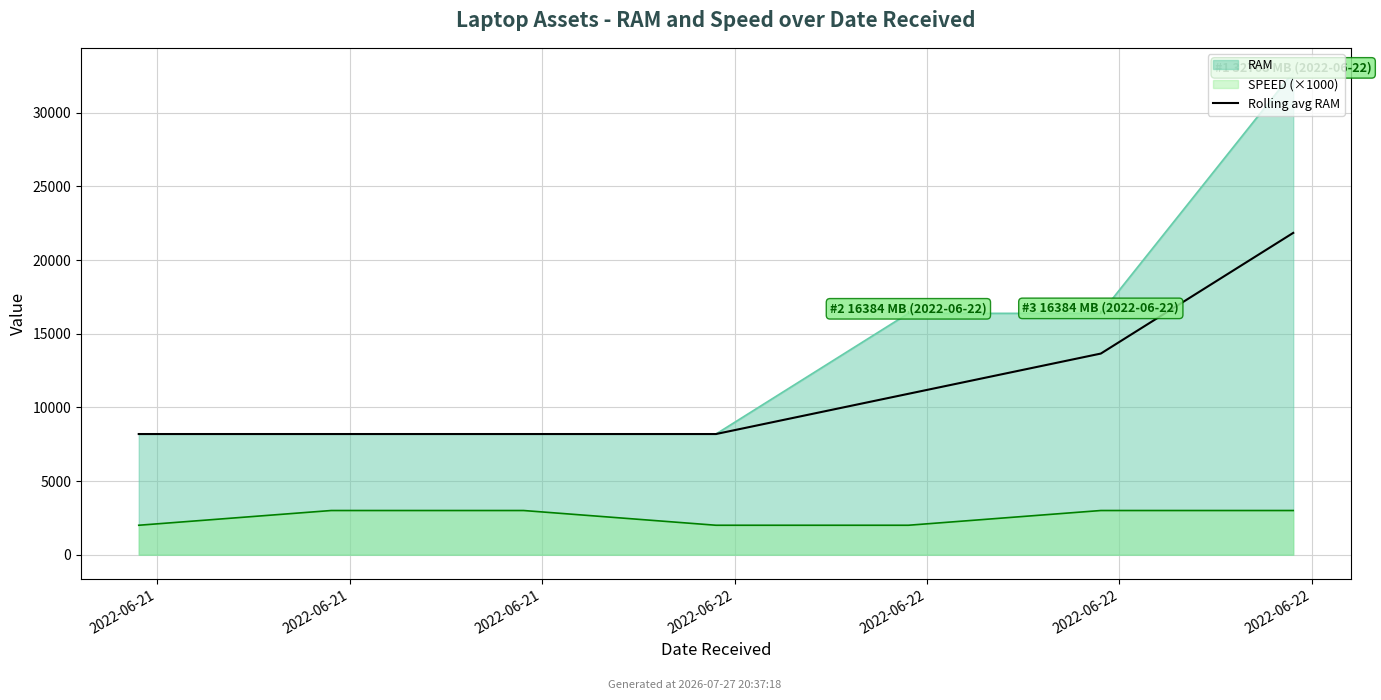

List the labels in order of value, largest first.

2022-06-22, 2022-06-22, 2022-06-22, 2022-06-21, 2022-06-21, 2022-06-21, 2022-06-22